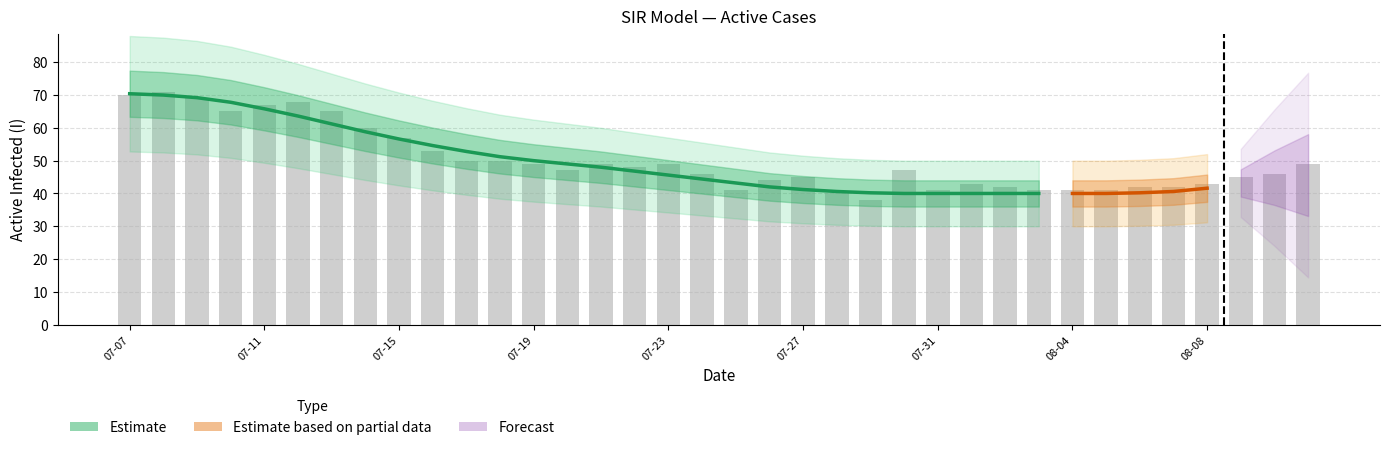

What position from the right is 2020-08-01?

11